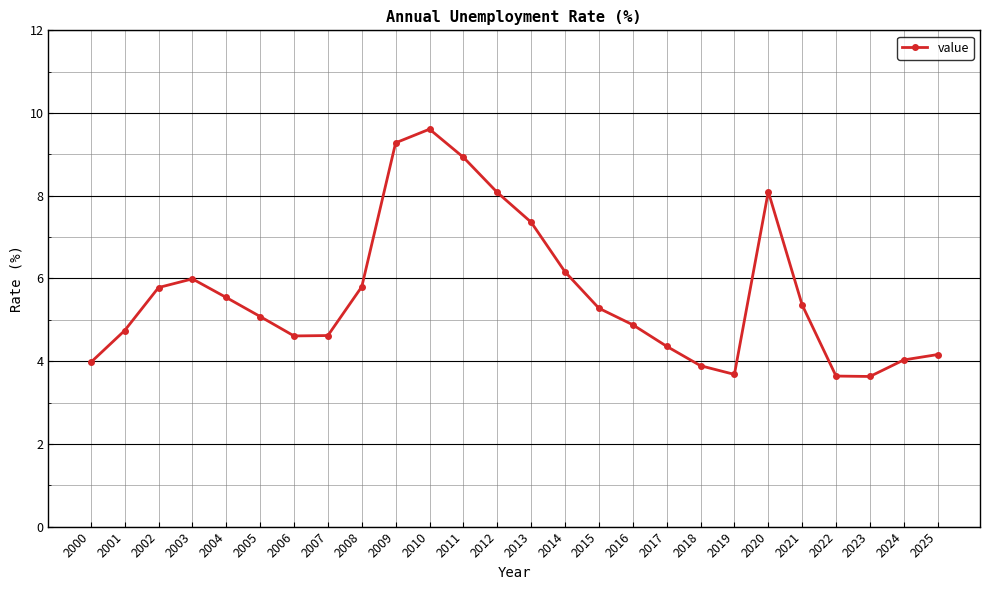

Read the value at 2009.

9.3